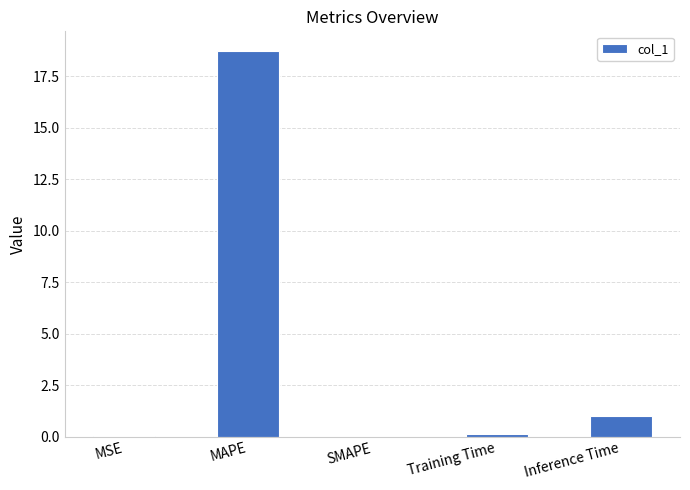

Read the value at MAPE.

18.7